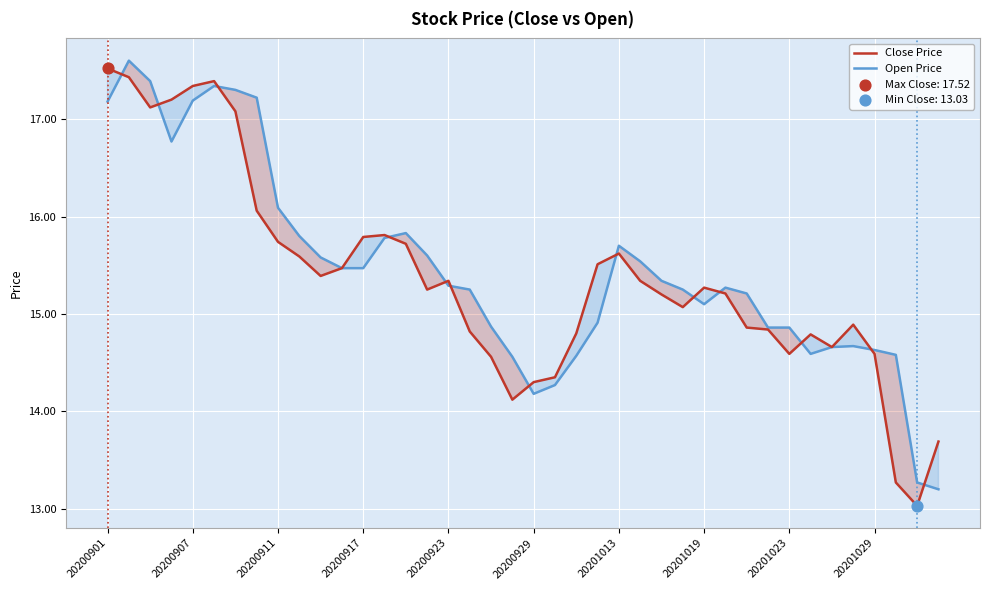

Is the value of Close Price at 27 greater than the value of Open Price at 37?

Yes